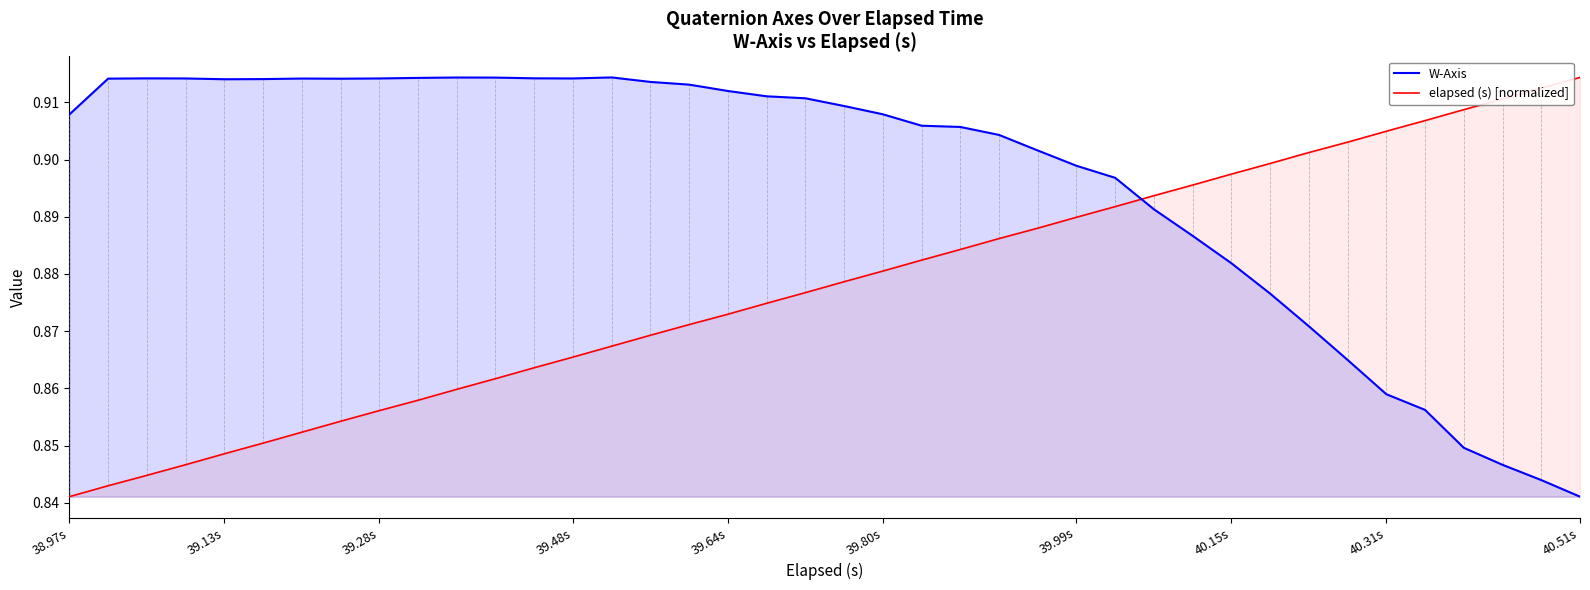

How many intersections are there between elapsed (s) [normalized] and W-Axis?

1